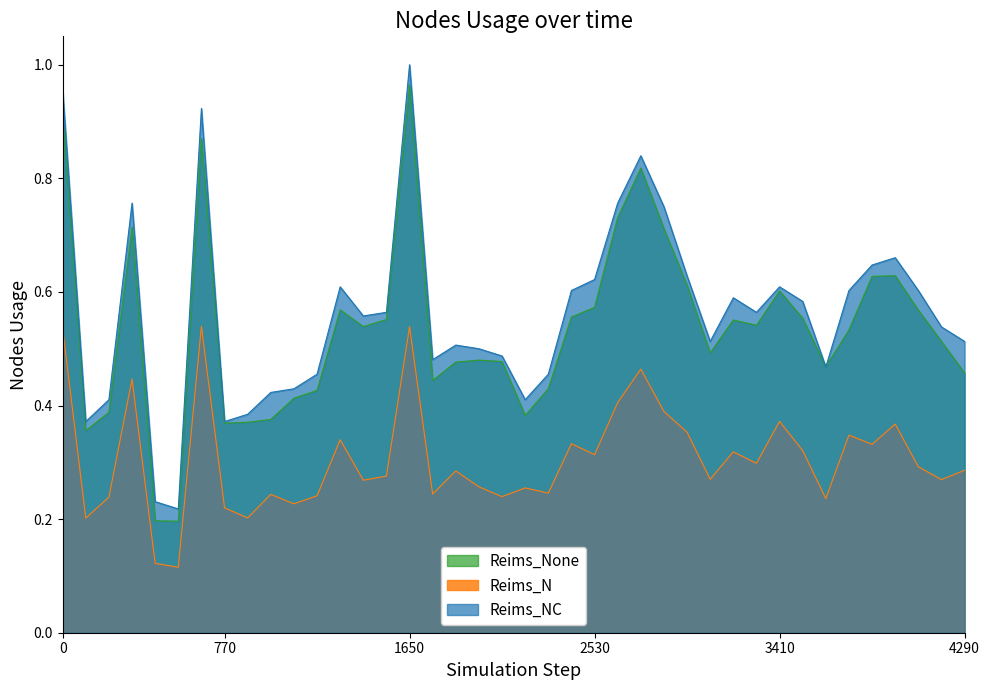

True or false: Reims_NC and Reims_N intersect in this chart.

False